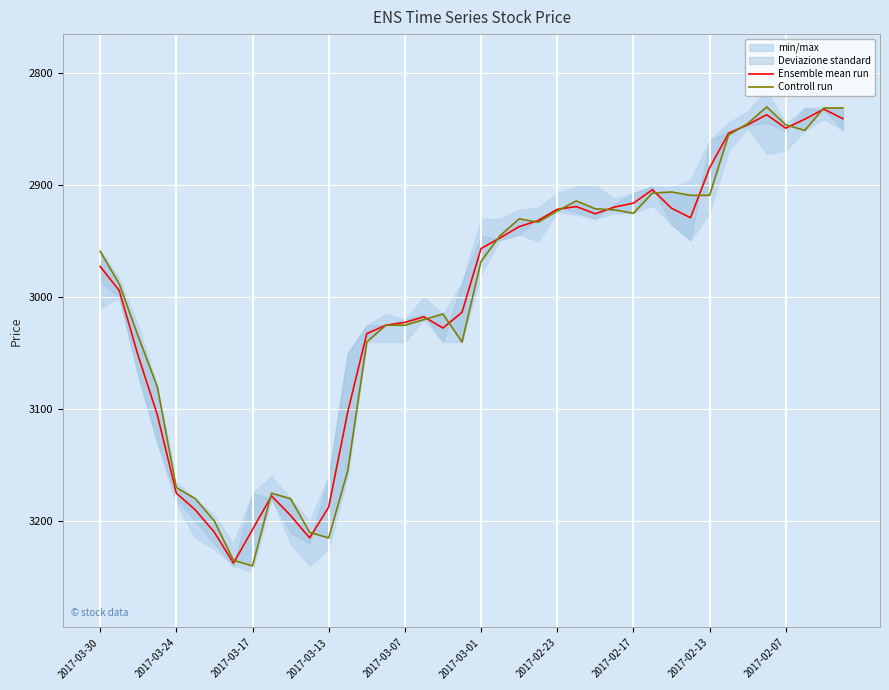

The value of Ensemble mean run at 2017-02-17 is 2916.0. True or false?

True